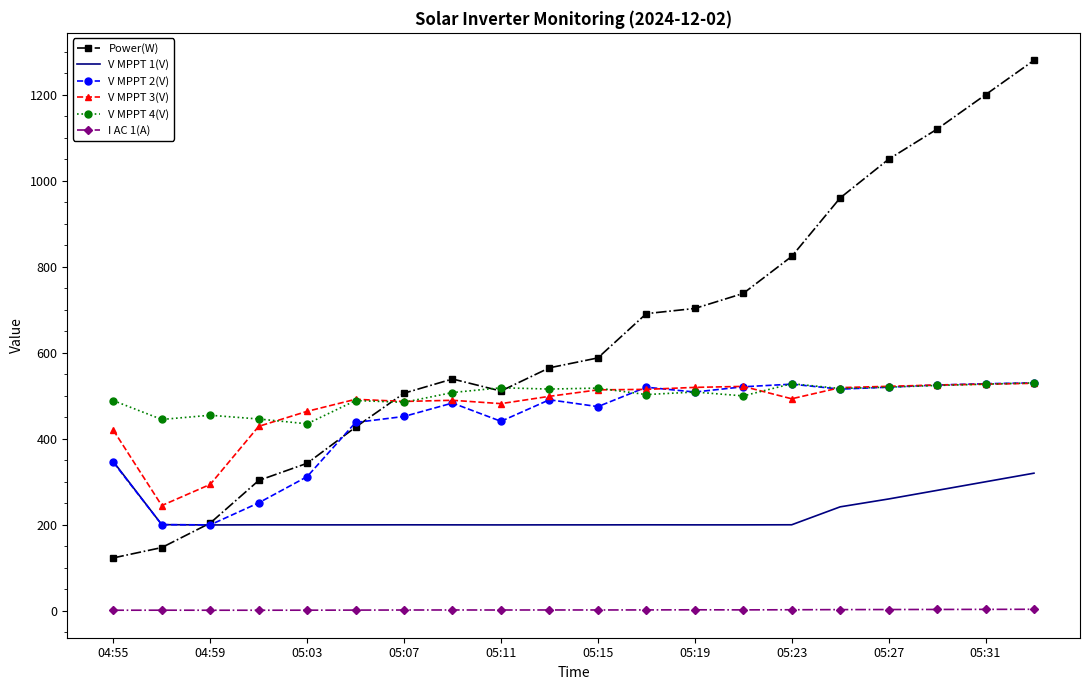

What is the minimum value for V MPPT 1(V)?

199.6